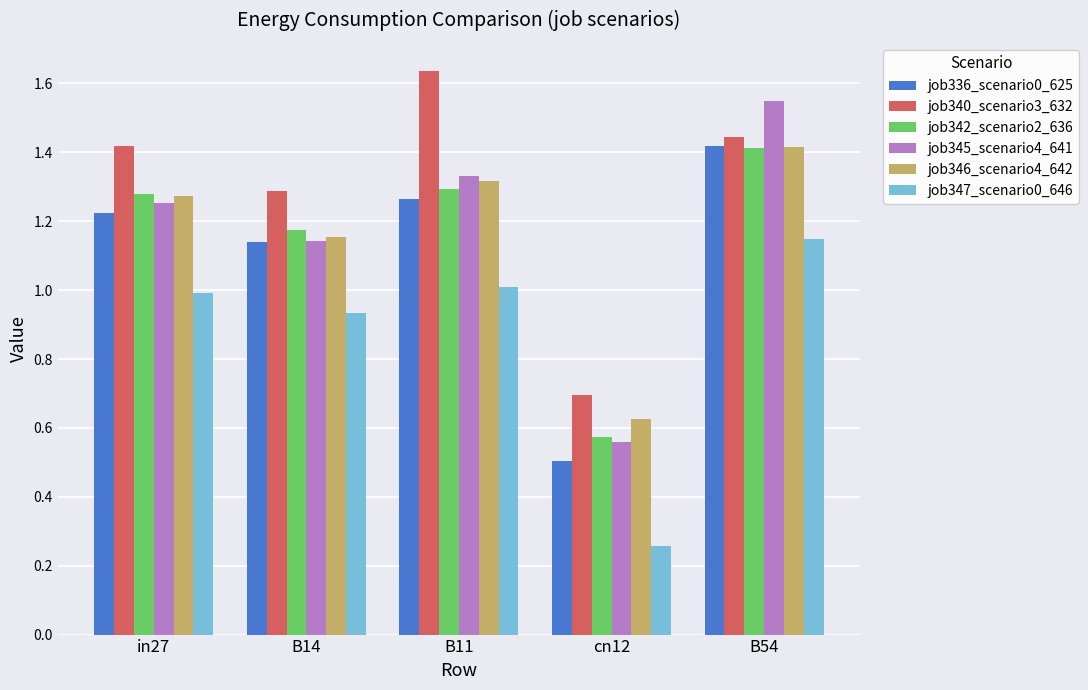

At which category does the chart reach its peak across all series?

B11